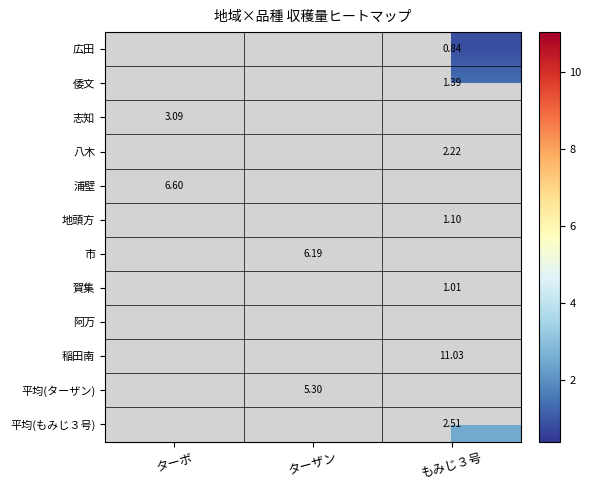

Between もみじ３号 and ターザン, which is larger?

ターザン